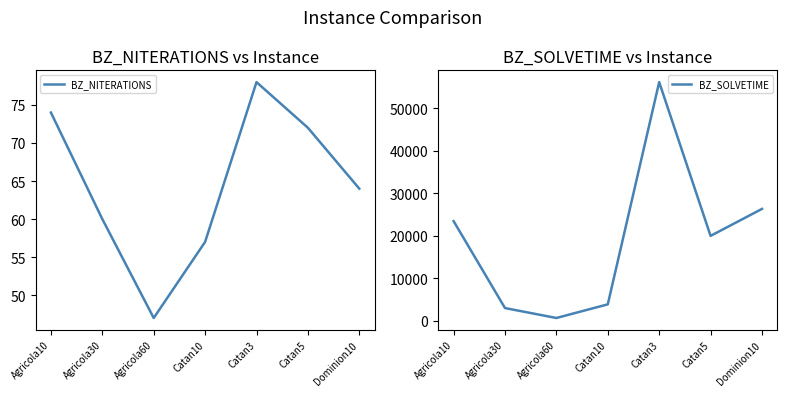

Rank the series by their maximum value, from highest to lowest.

BZ_SOLVETIME, BZ_NITERATIONS